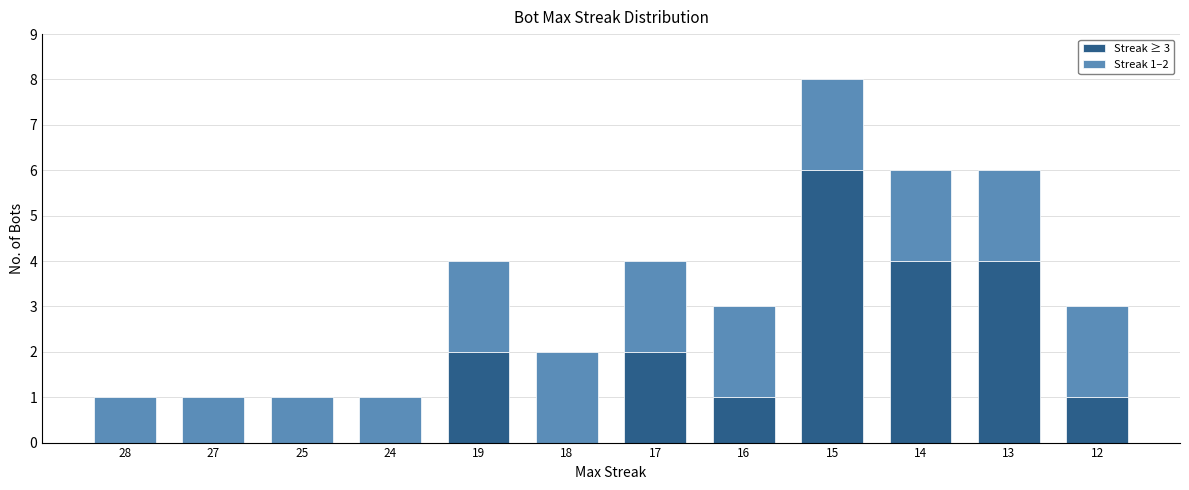

What is the sum of all Streak ≥ 3 values?

20